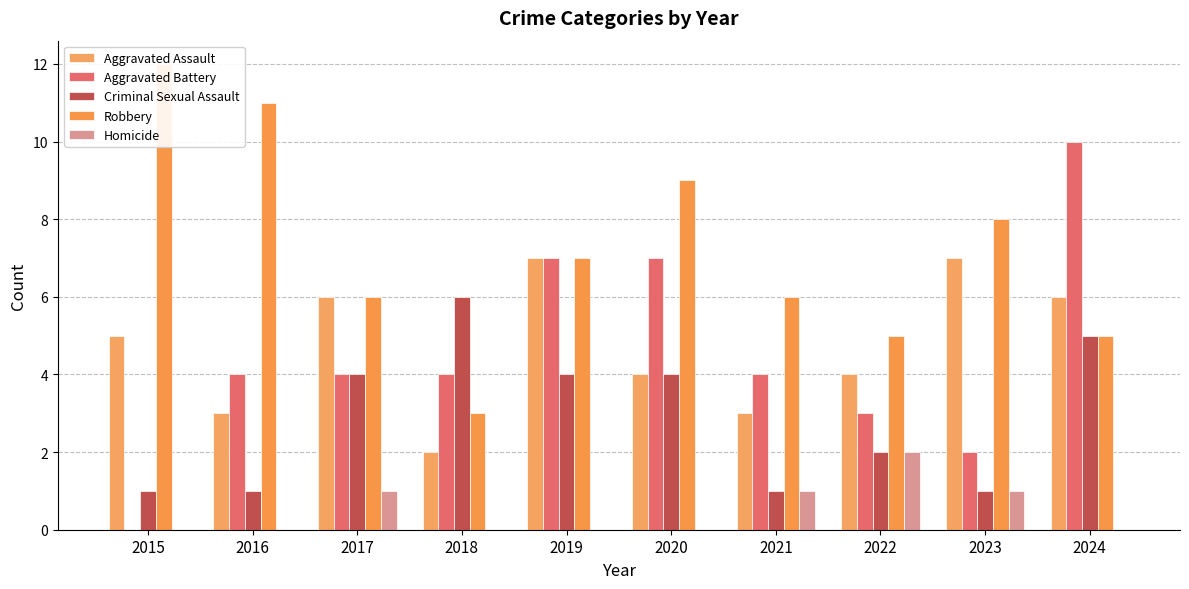

Between 2016 and 2024, which series saw the biggest shift?

Aggravated Battery